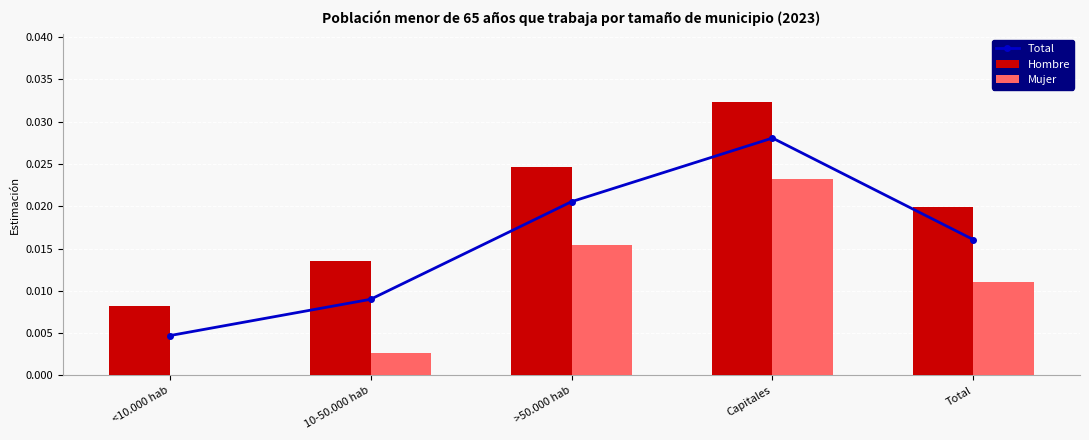

List the labels in order of Hombre value, smallest first.

<10.000 hab, 10-50.000 hab, Total, >50.000 hab, Capitales